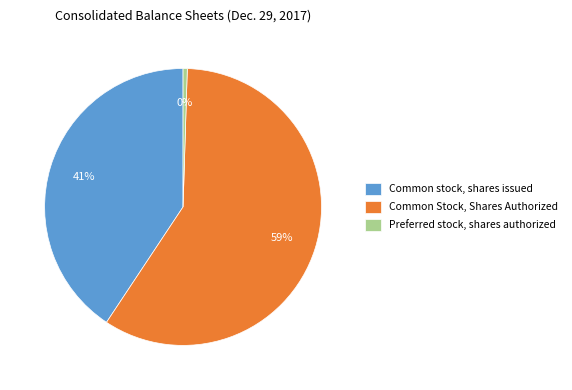

Combined, do Common stock, shares issued and Preferred stock, shares authorized account for over 50%?

No